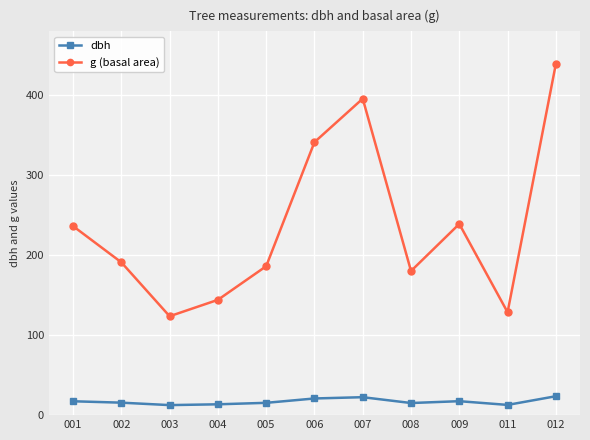

True or false: g (basal area) and dbh cross at least once.

False